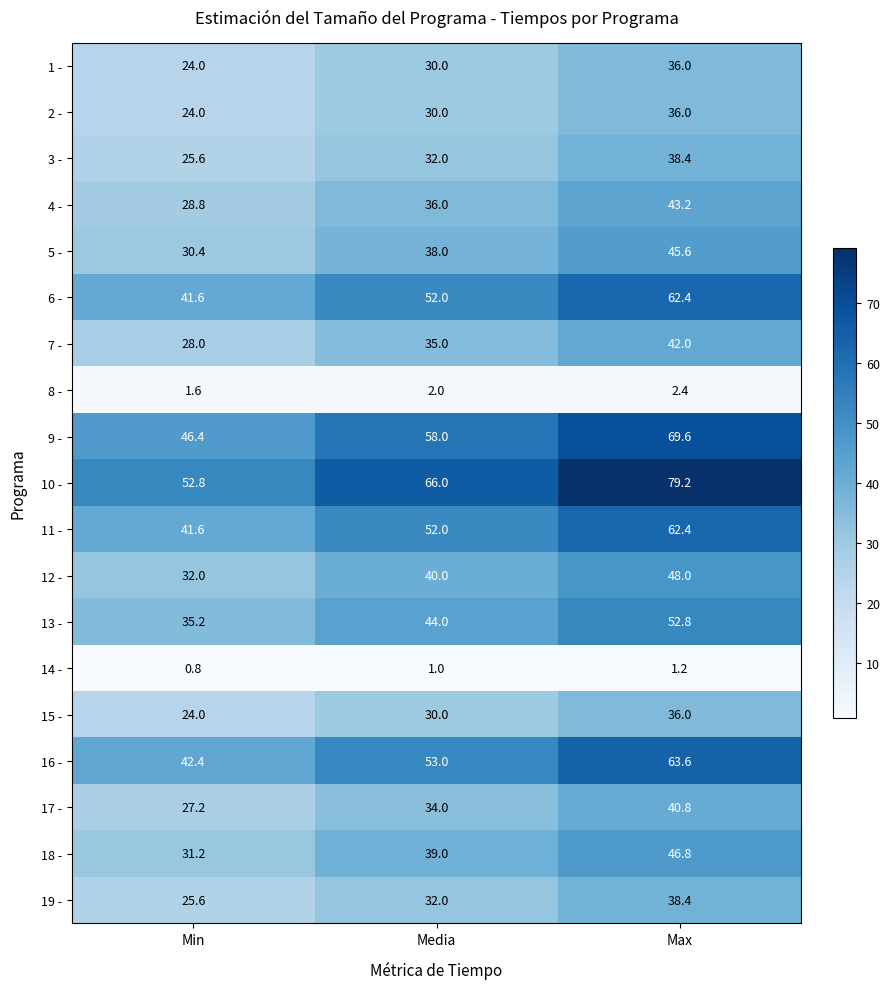

At which category is the sum across all series the highest?

Max